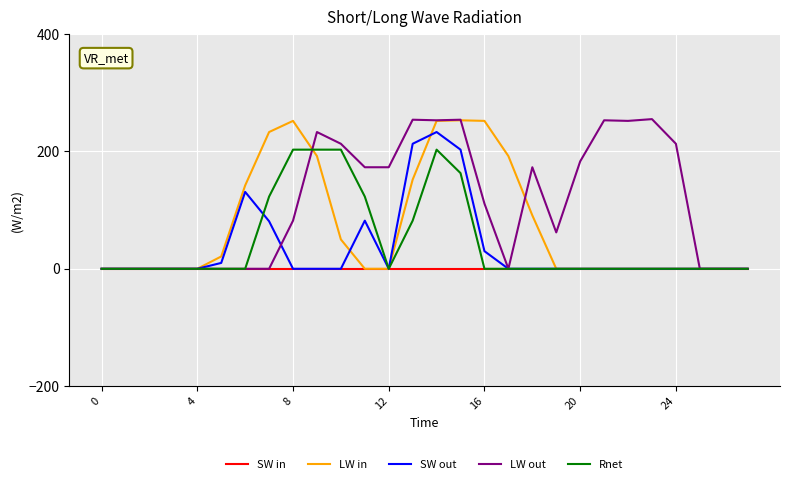

True or false: Rnet and LW in cross at least once.

True